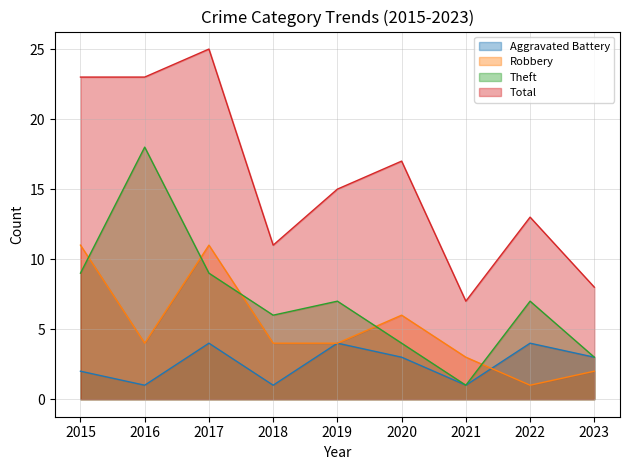

What is the difference between the Theft values at 2016 and 2017?

9